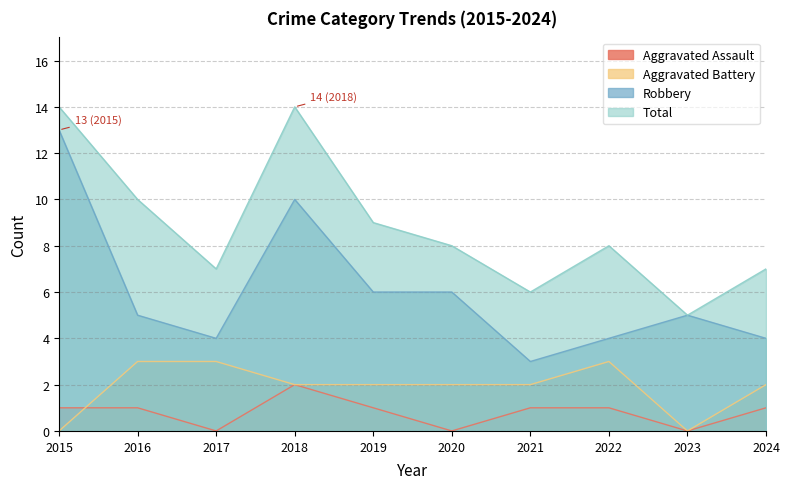

Which series changed the most between 2018 and 2021?

Total